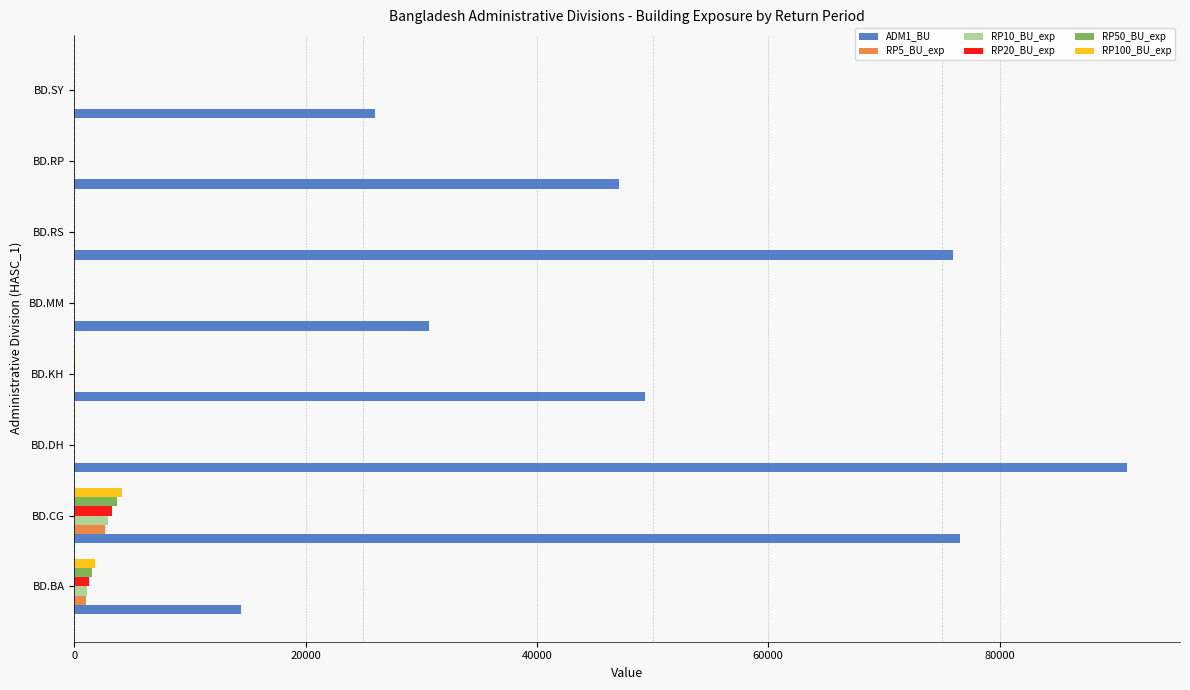

What are all the series names shown in the legend?

ADM1_BU, RP5_BU_exp, RP10_BU_exp, RP20_BU_exp, RP50_BU_exp, RP100_BU_exp